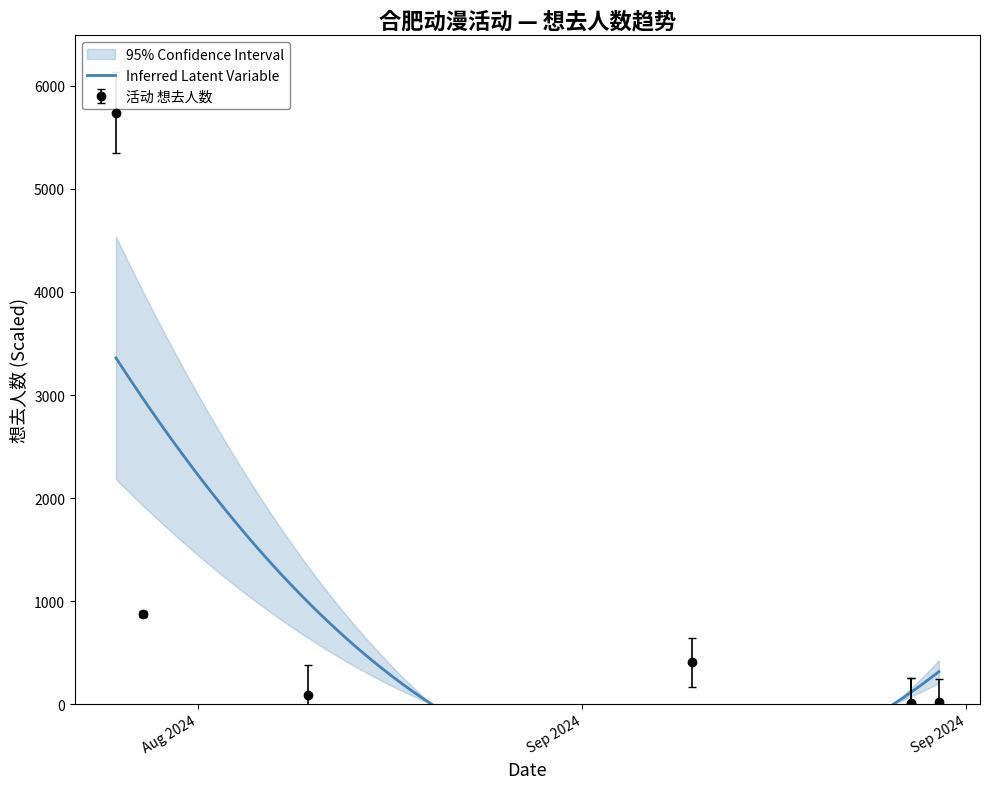

What is the difference between the maximum and second lowest values?

5730